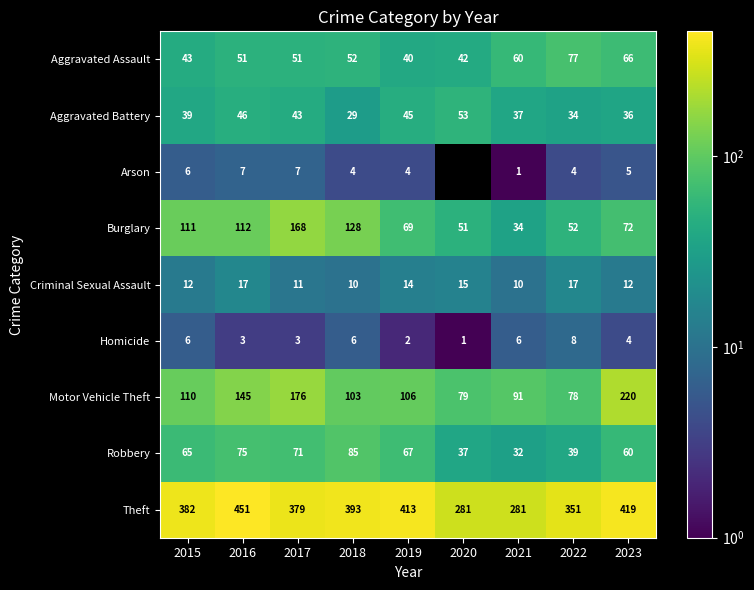

How many distinct data groups are displayed?

9